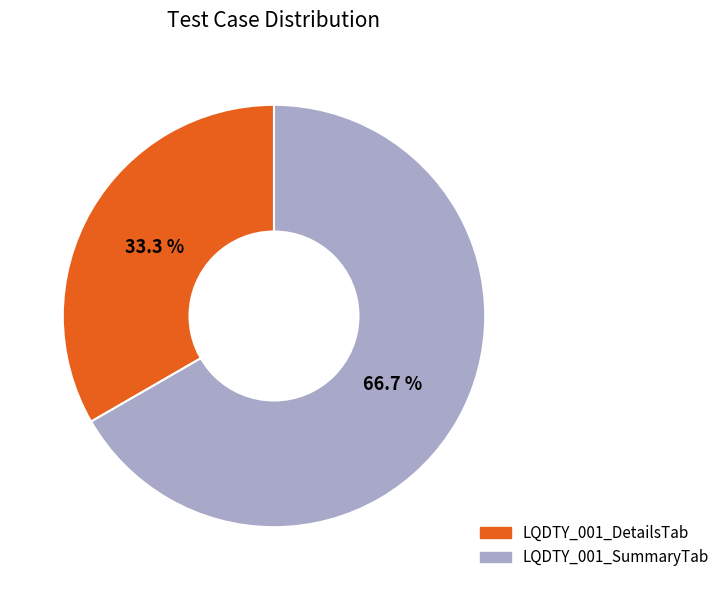

What portion of the pie excludes LQDTY_001_DetailsTab?

66.7%